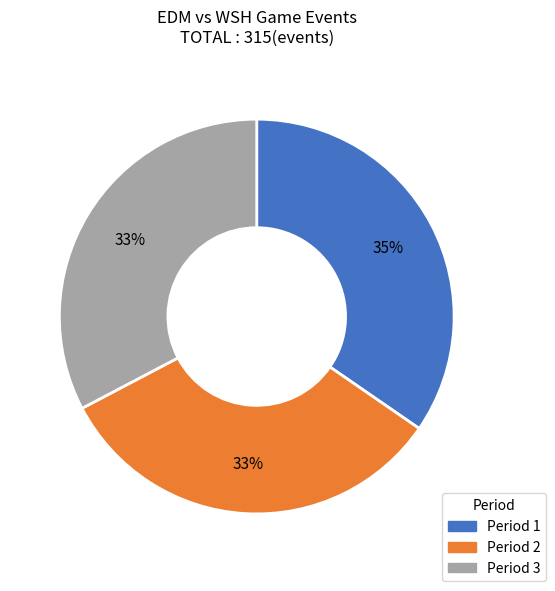

To the nearest percent, what is the difference between the largest and smallest slice percentages?

2%